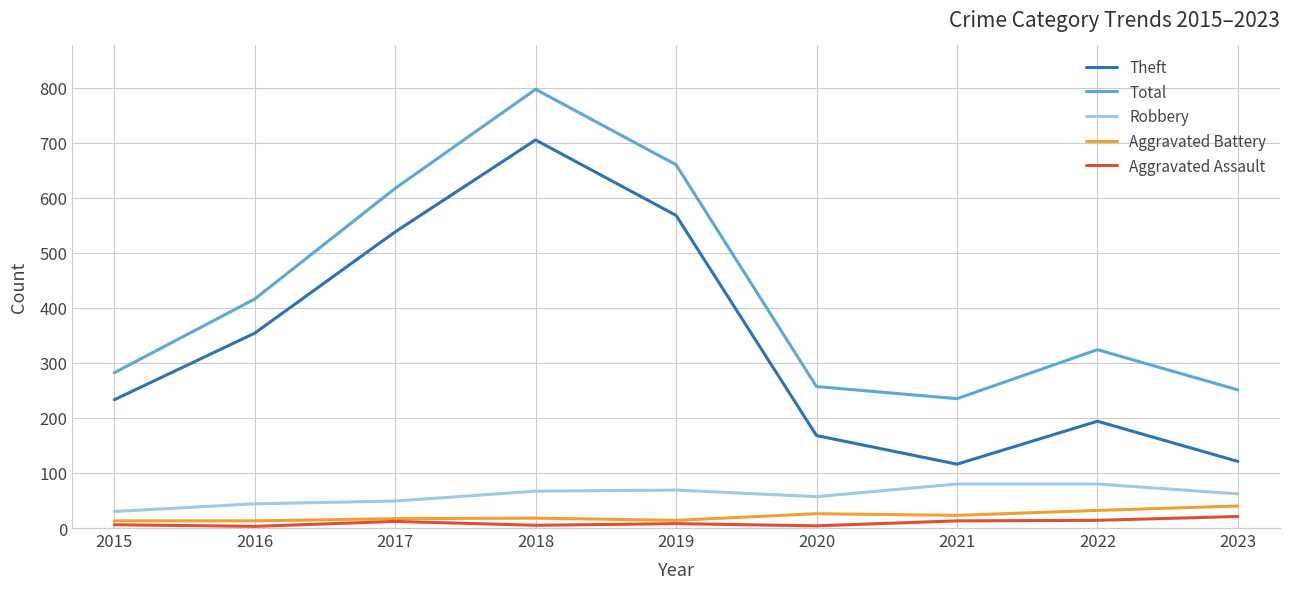

Is it true that Robbery equals 100 at 2020?

False